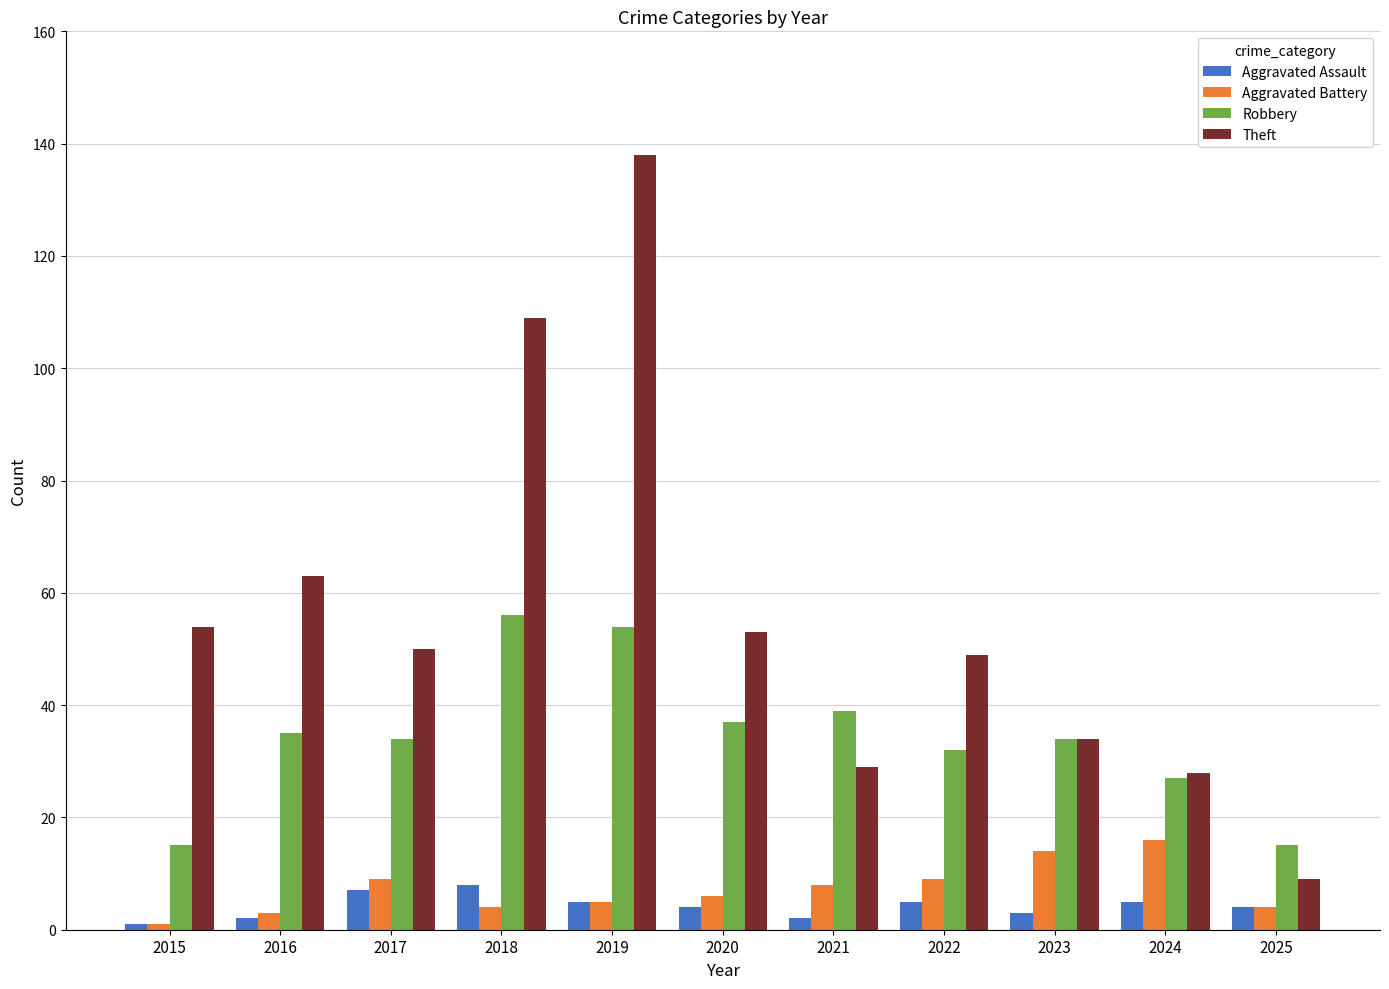

The value of Theft at 2024 is 10. True or false?

False